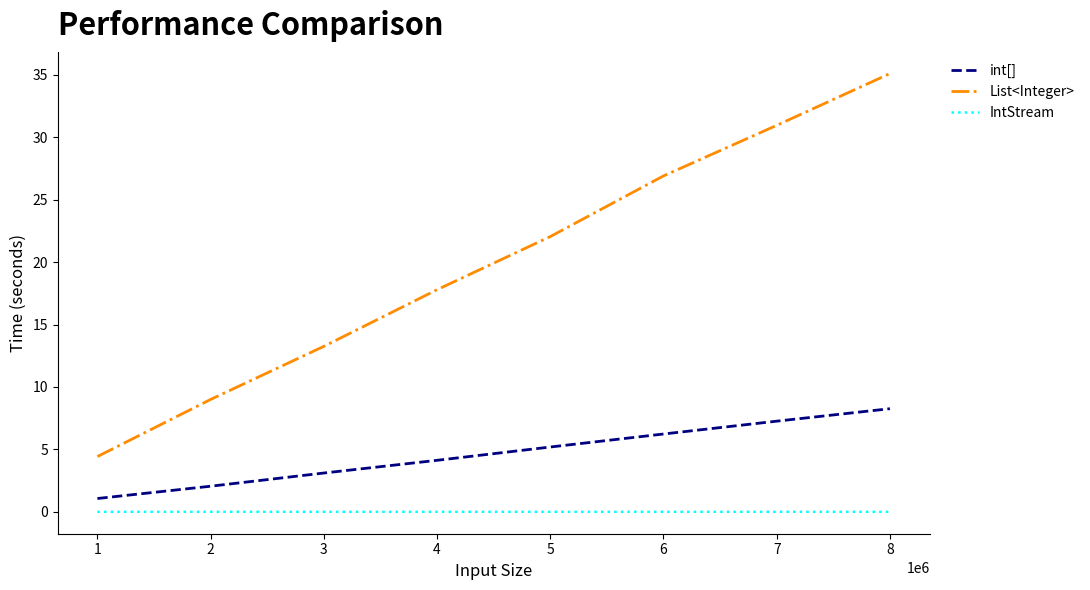

Rank the series by their maximum value, from lowest to highest.

IntStream, int[], List<Integer>